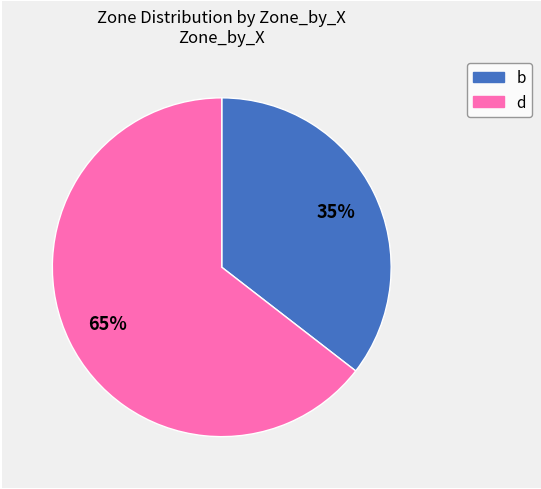

The b slice represents 35% of the pie. True or false?

True